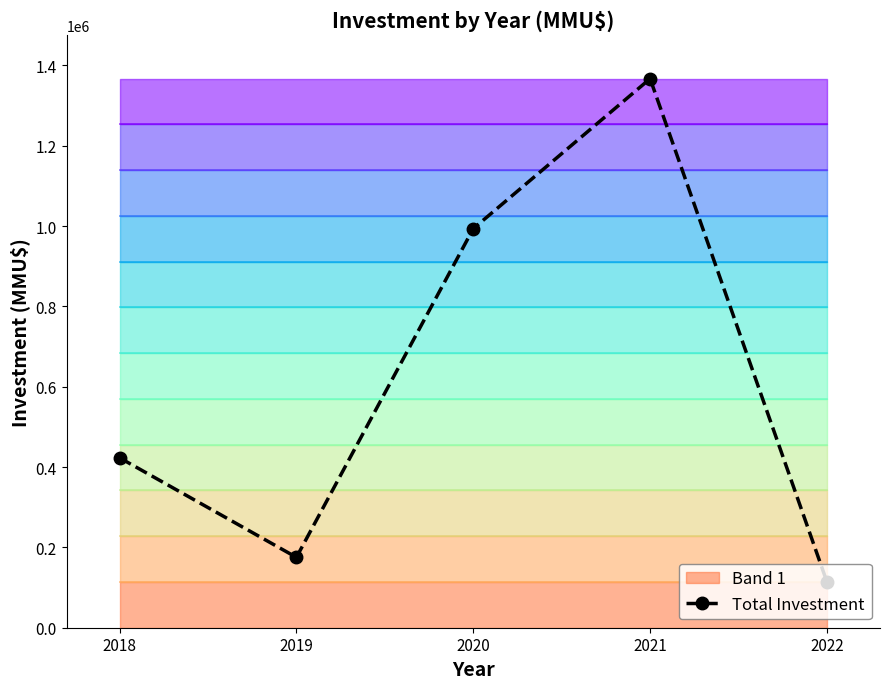

Does the chart display data point markers on the line(s)?

Yes